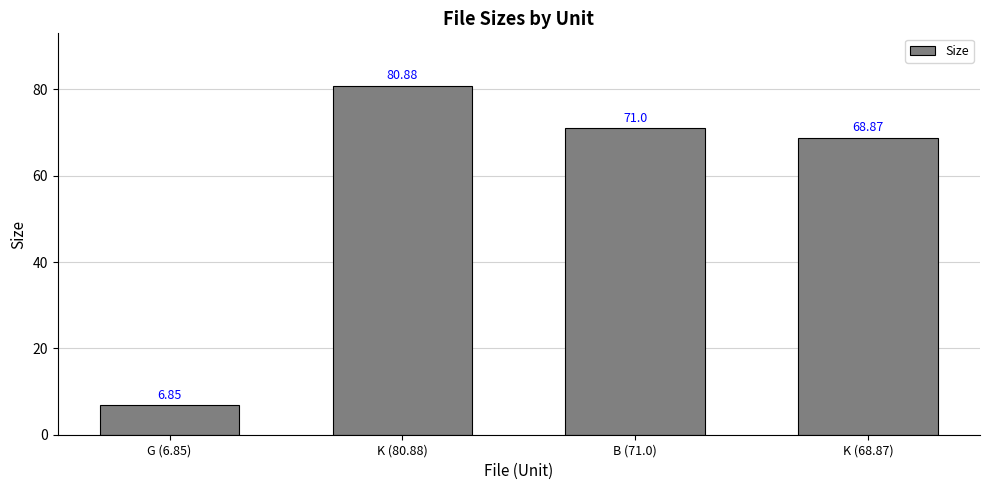

What is the average value?

56.9